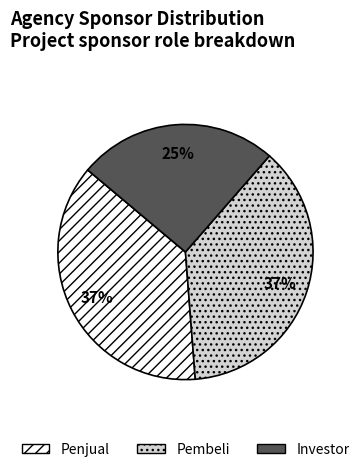

Count the number of slices in the pie.

3